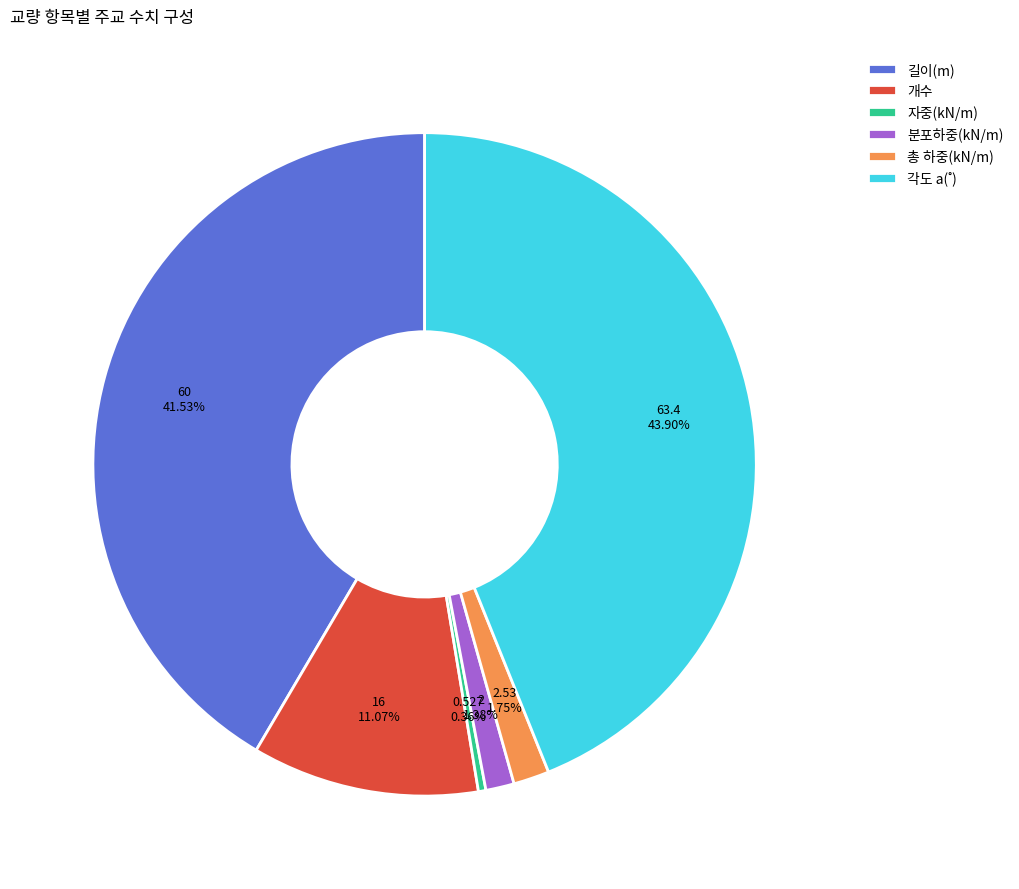

Which has a higher value, 개수 or 자중(kN/m)?

개수